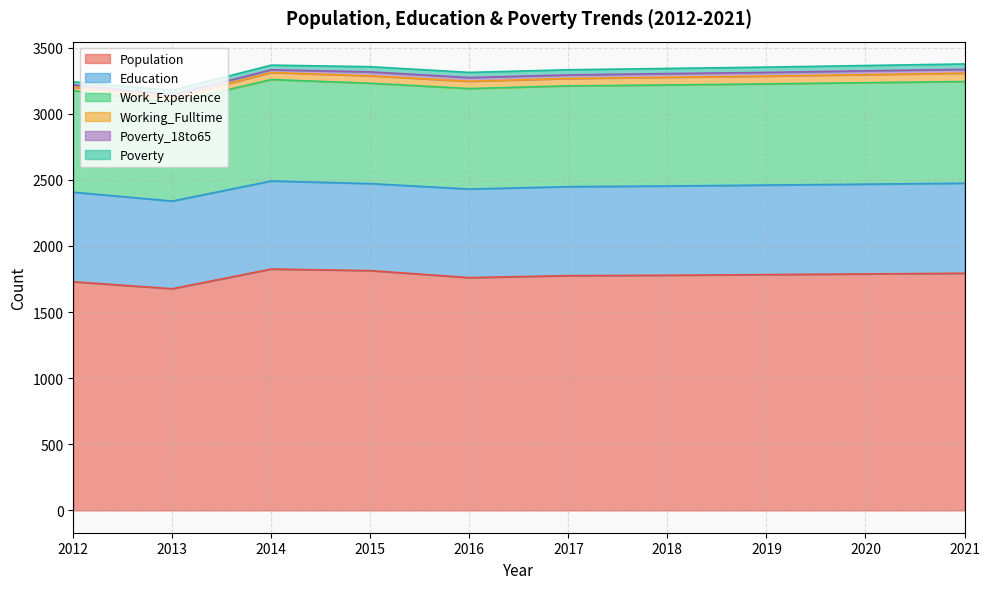

At 2014, list the series in order from largest to smallest.

Population, Work_Experience, Education, Working_Fulltime, Poverty, Poverty_18to65